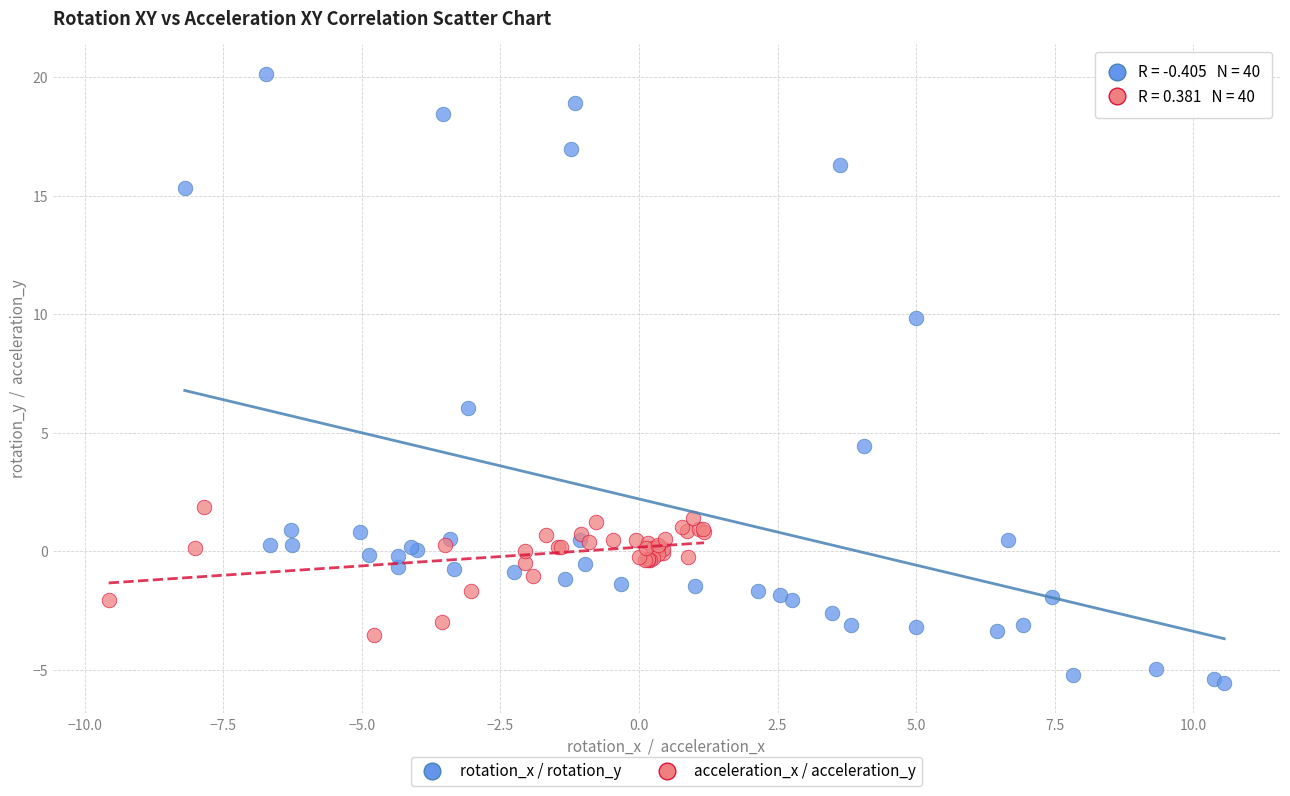

What are all the series names shown in the legend?

rotation_x / rotation_y, acceleration_x / acceleration_y